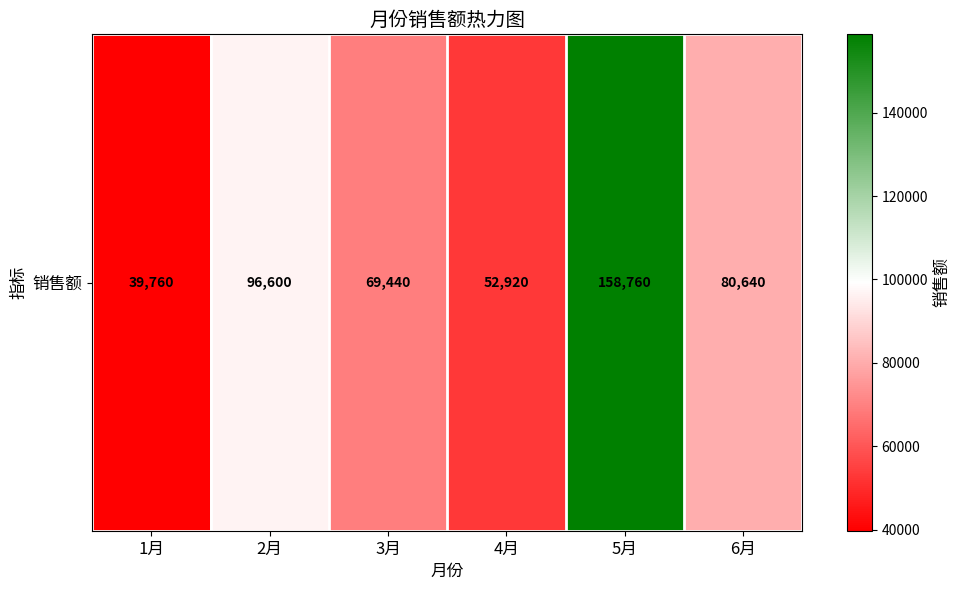

What is the ratio of the value at 6月 to the value at 2月?

0.8